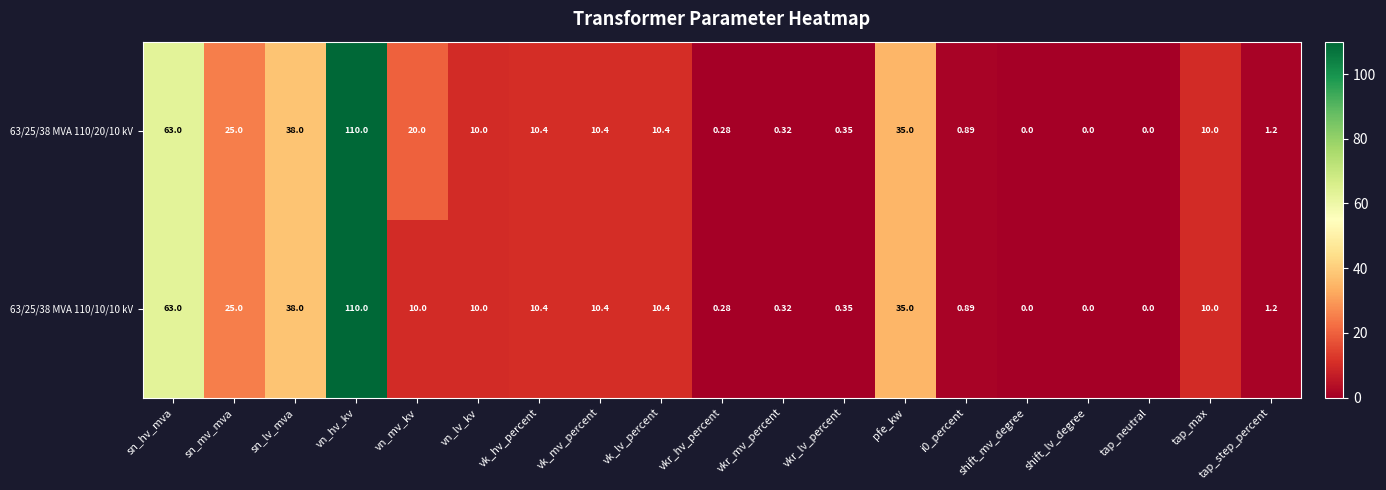

Is the value of 63/25/38 MVA 110/20/10 kV at vn_lv_kv greater than the value of 63/25/38 MVA 110/10/10 kV at shift_mv_degree?

Yes